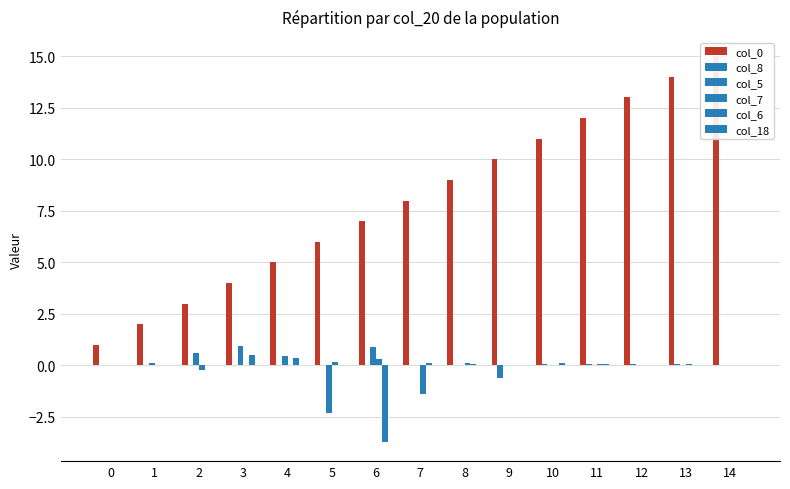

Which category has the highest value across all series?

14